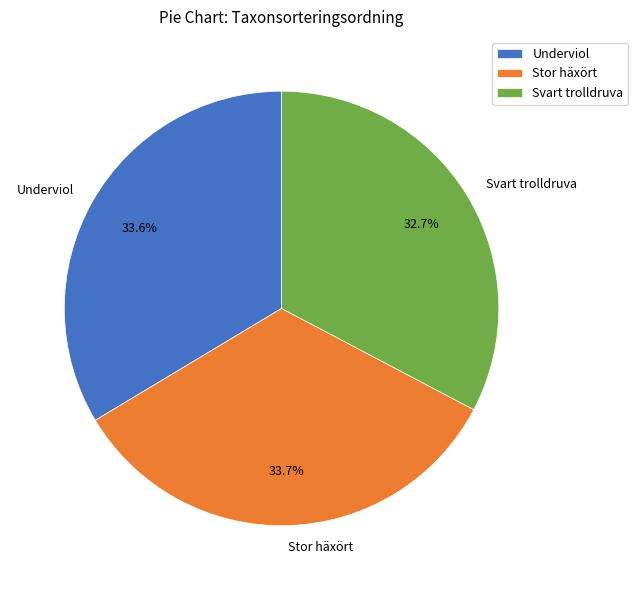

True or false: Stor häxört accounts for 34% of the total.

True